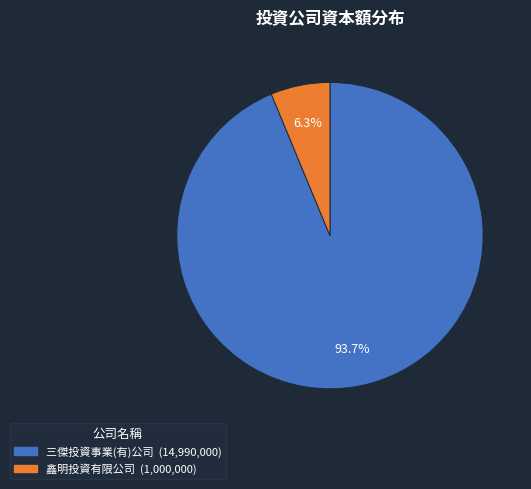

Rank the categories by value from lowest to highest.

鑫明投資有限公司, 三傑投資事業(有)公司